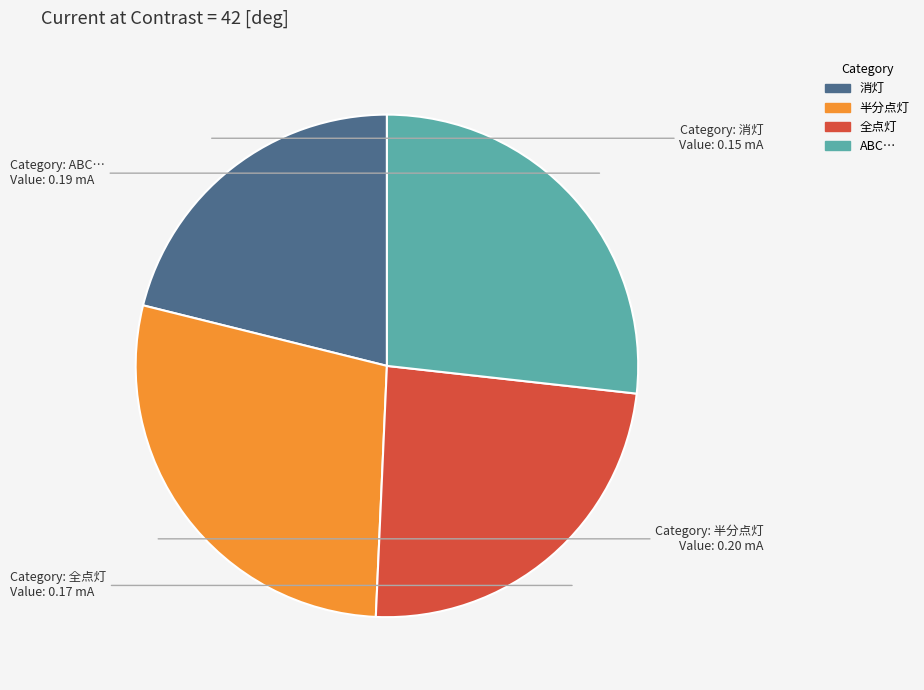

Which slice is the largest?

半分点灯